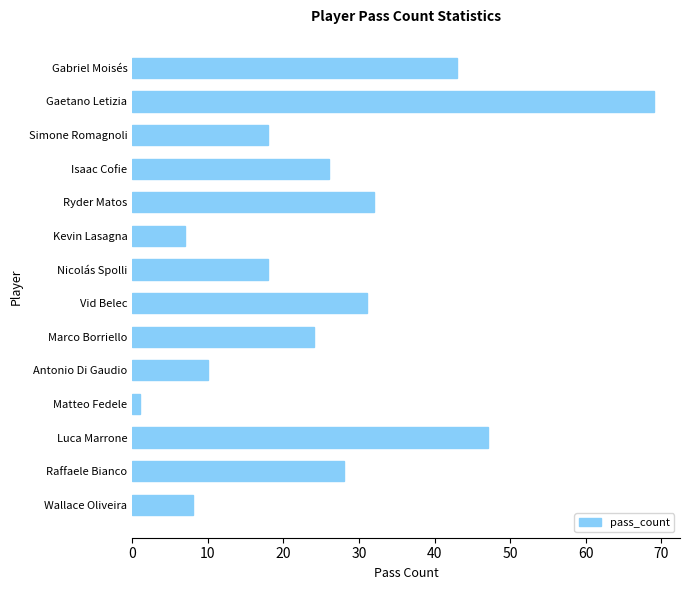

The value at Wallace Oliveira is 13. True or false?

False